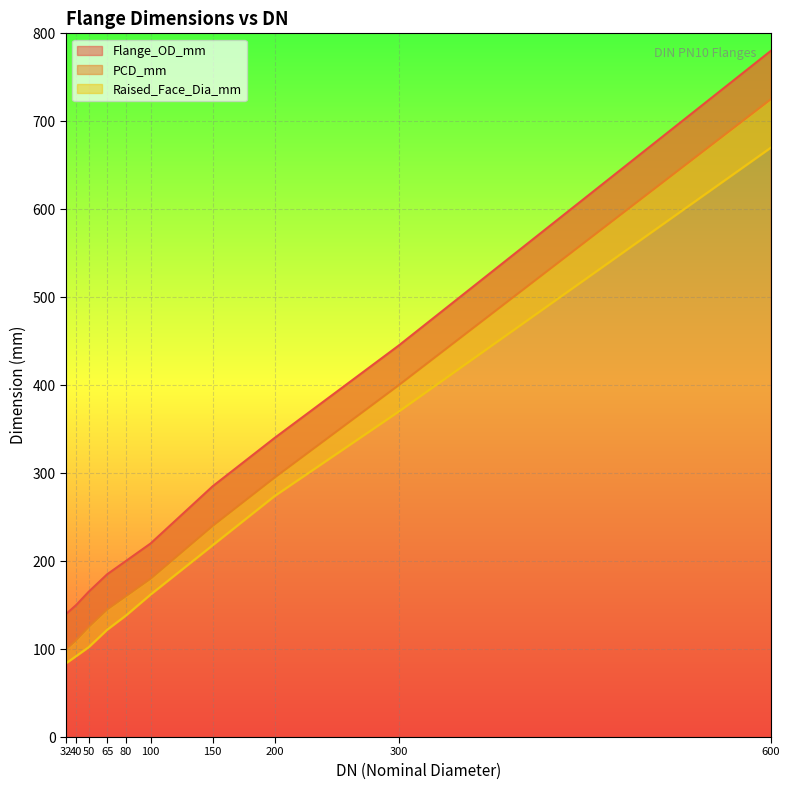

What is the difference between the maximum and minimum values in the Flange_OD_mm series?

640